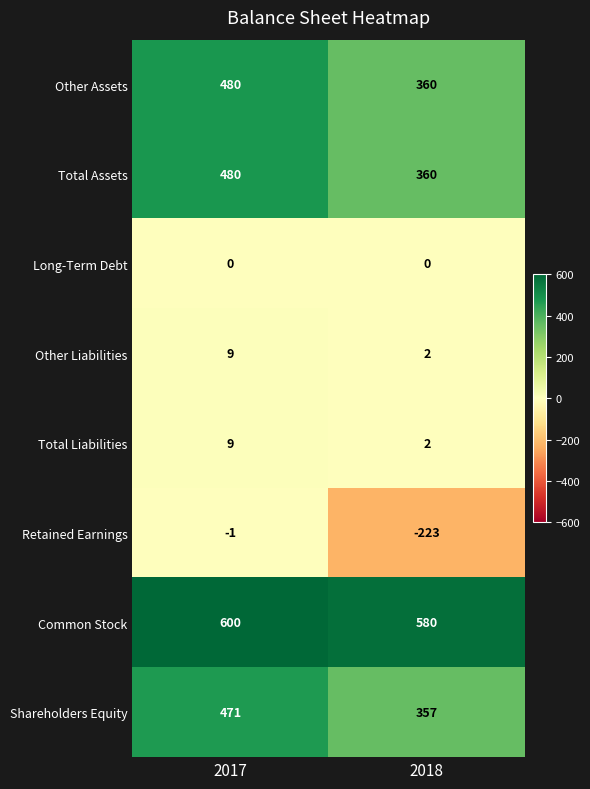

At which category is the sum across all series the highest?

2017